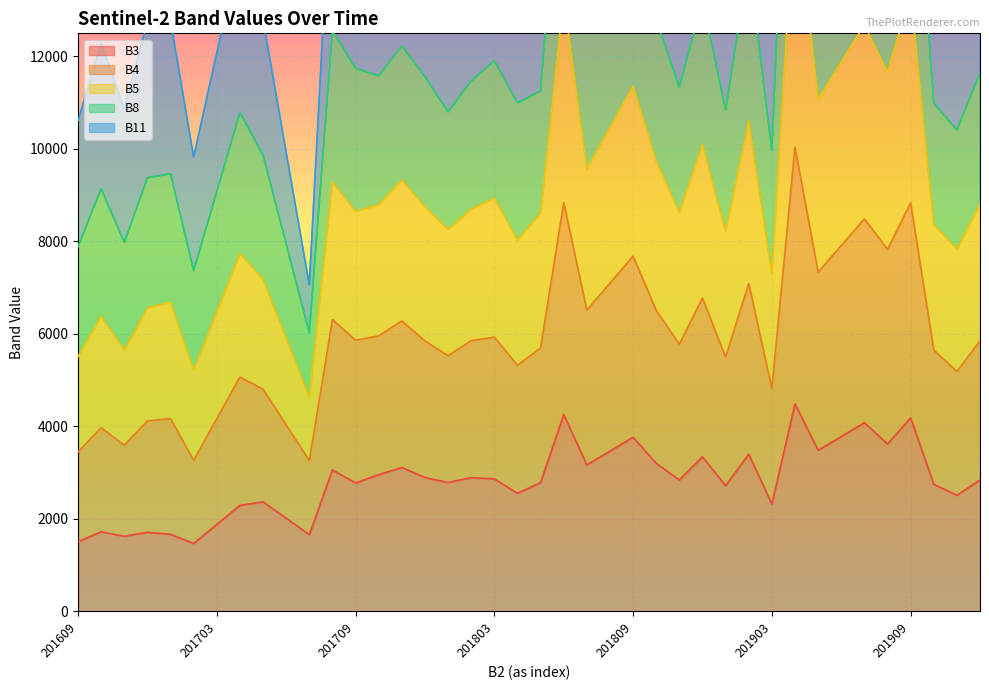

What is the spread (max minus min) of values at 201805?

12913